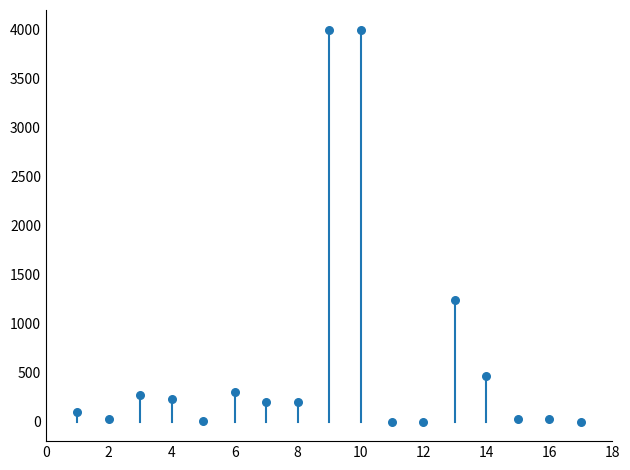

What Y value in the scatter plot is closest to 2000?

1240